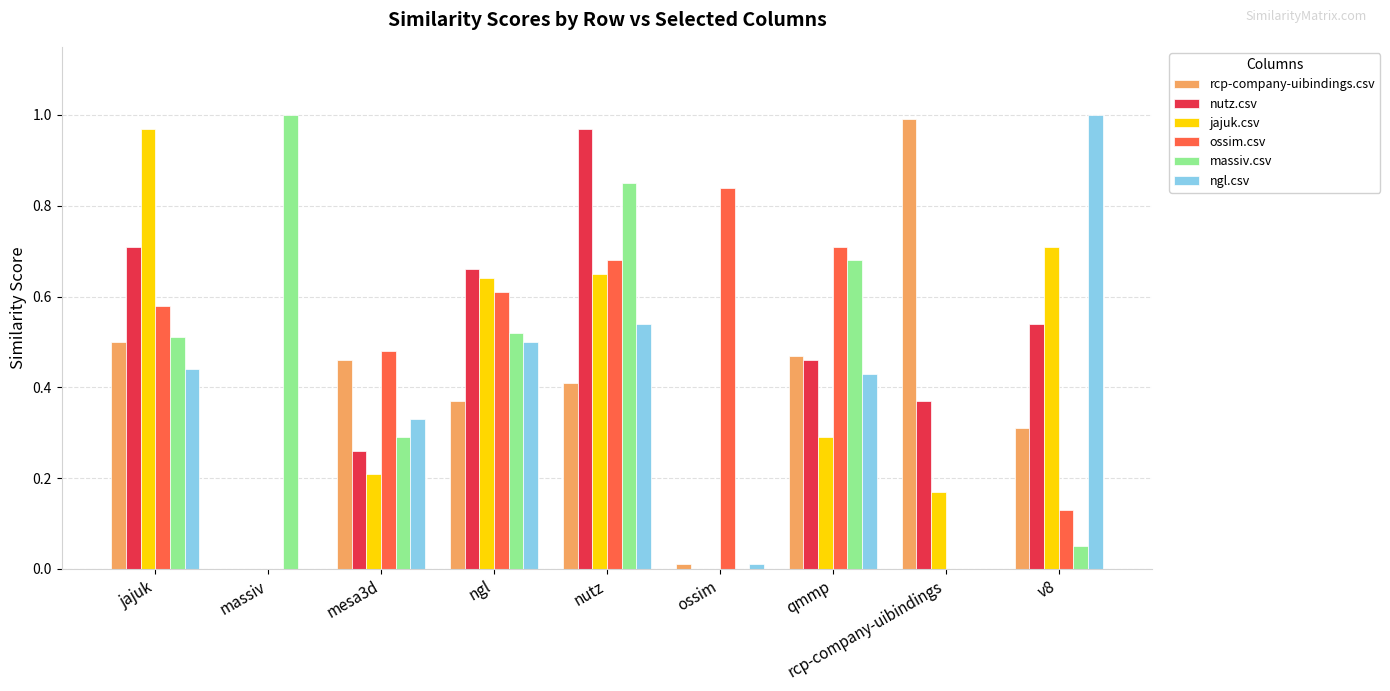

What is the sum of the ossim.csv values at ngl and qmmp?

1.3